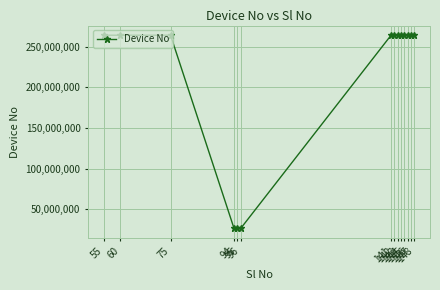

What is the smallest value displayed?

26300016